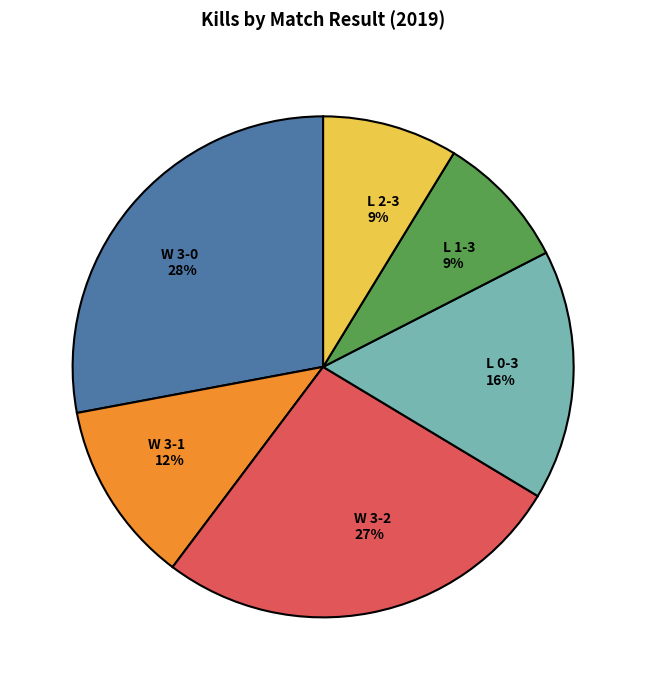

What is the largest slice in the pie chart?

W 3-0